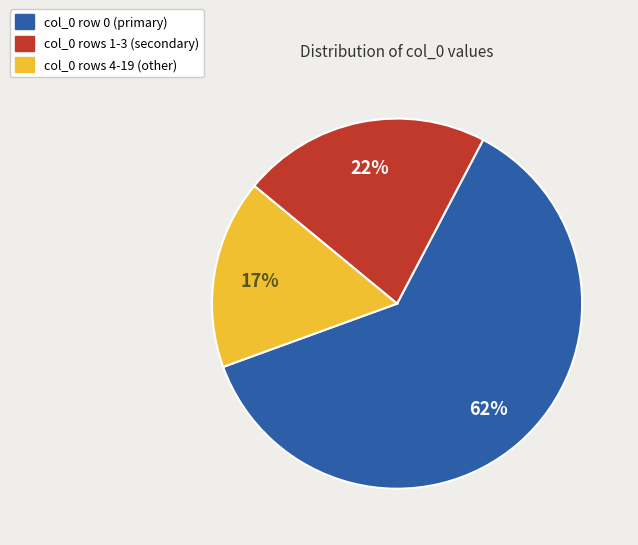

Which category accounts for the majority?

col_0 row 0 (primary)